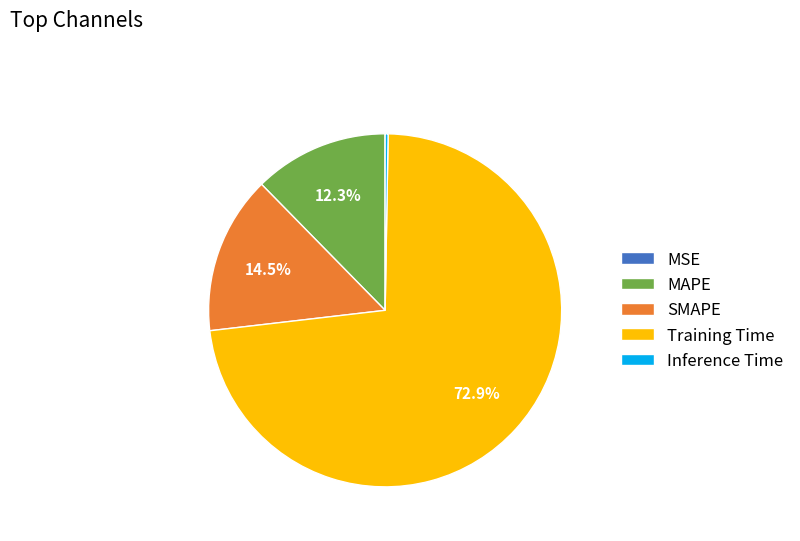

Is there a majority slice in this chart?

Yes